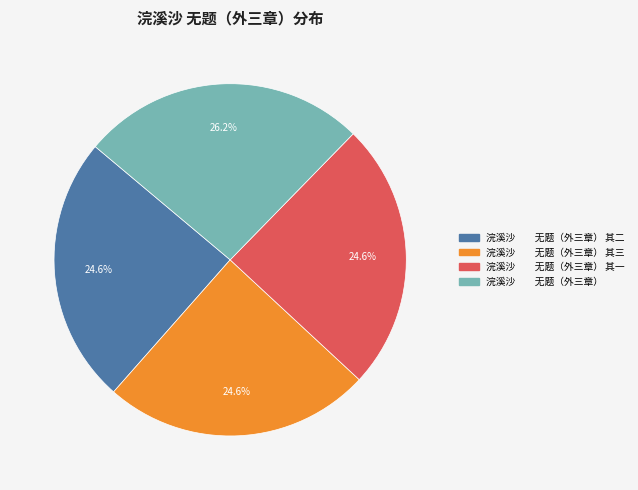

Is there a majority slice in this chart?

No